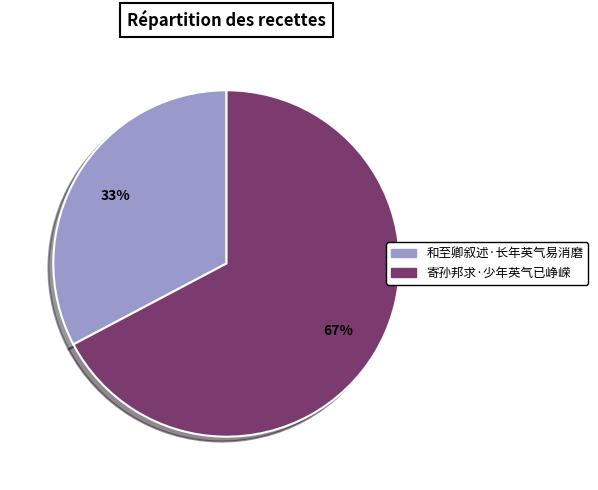

To the nearest percent, what is the combined percentage of 和至卿叙述·长年英气易消磨 and 寄孙邦求·少年英气已峥嵘?

100%